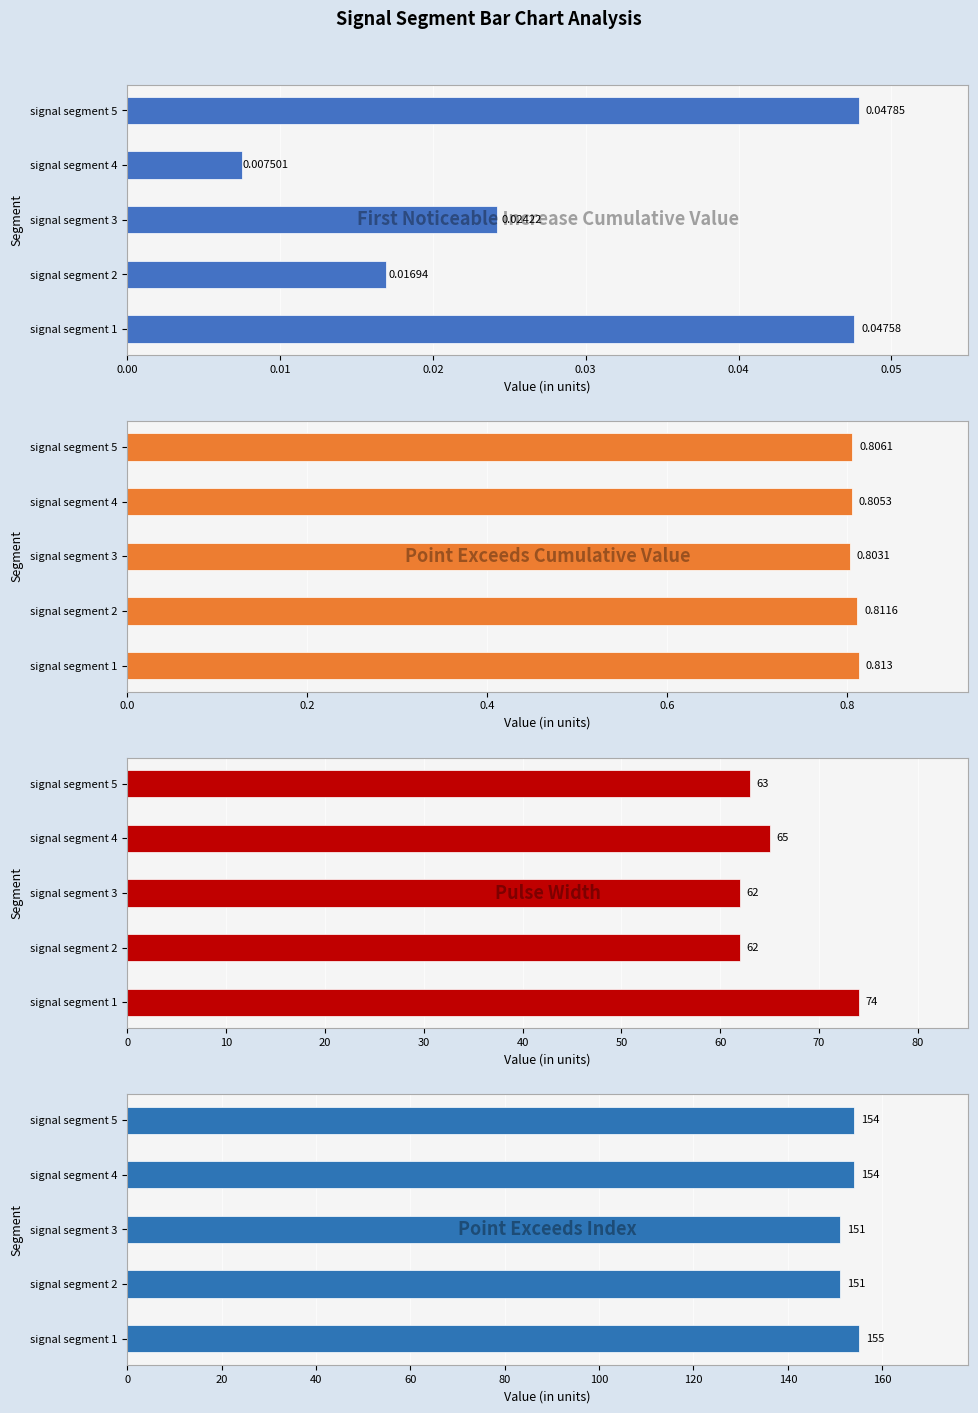

What is the approximate value of Point_Exceeds_Cumulative_Value at signal segment 3?

0.8